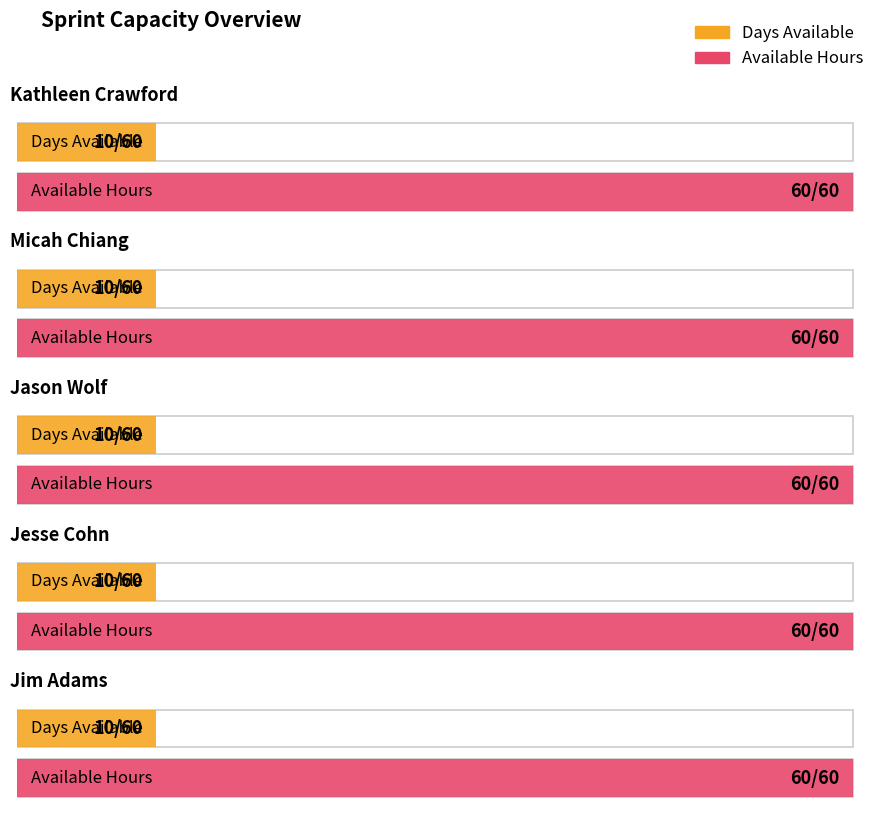

Read the Days Available value at Jesse Cohn.

10